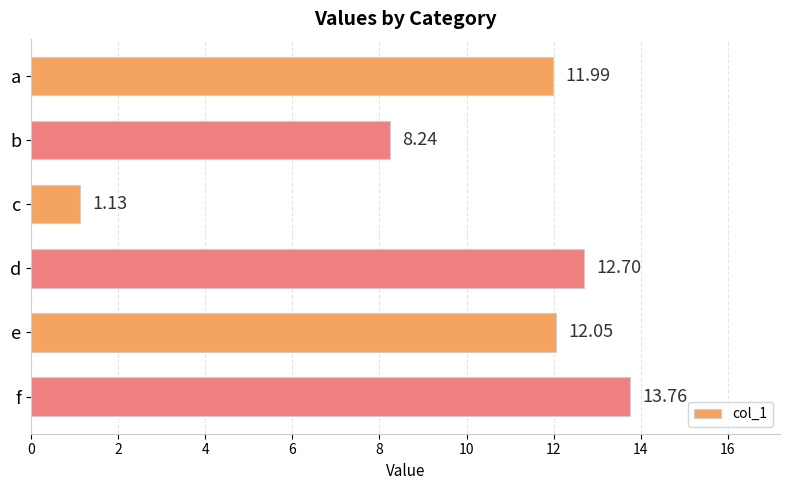

How many bars are there in total?

6